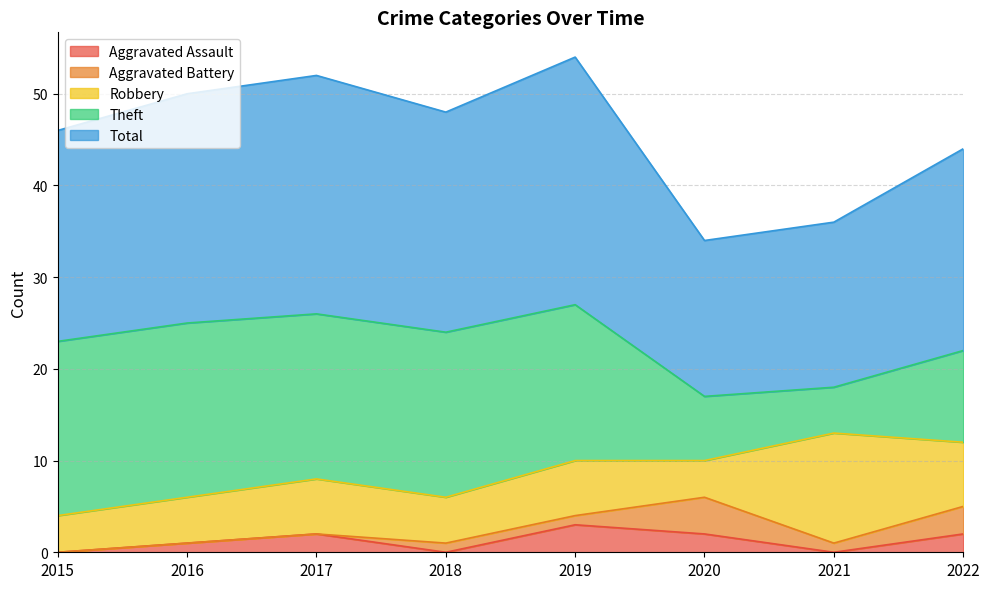

In Aggravated Assault, how many points are lower than both neighbors (excluding endpoints)?

2